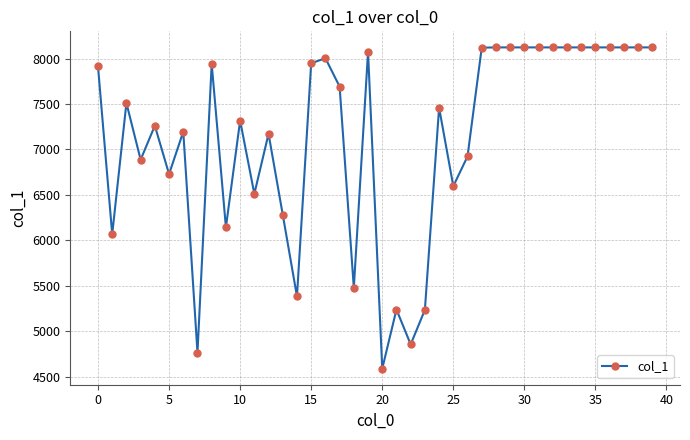

True or false: the data has more than 0 interior local peaks.

True